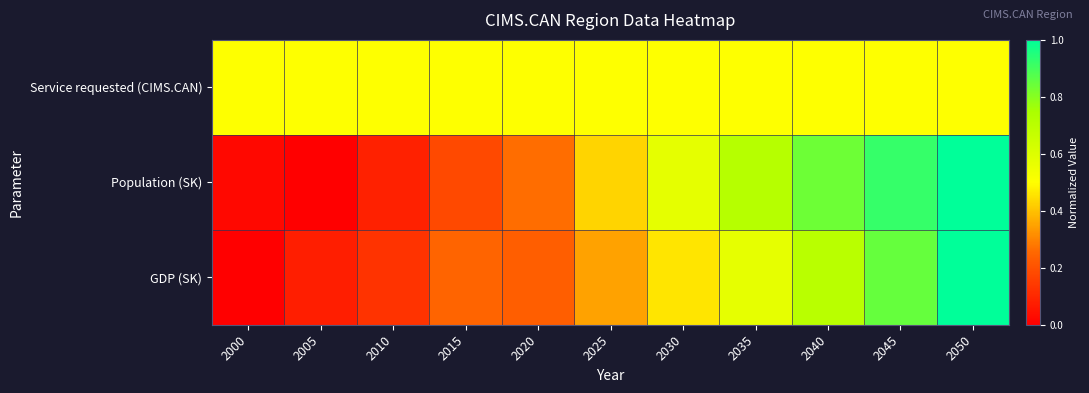

At which category is the sum across all series the highest?

2050